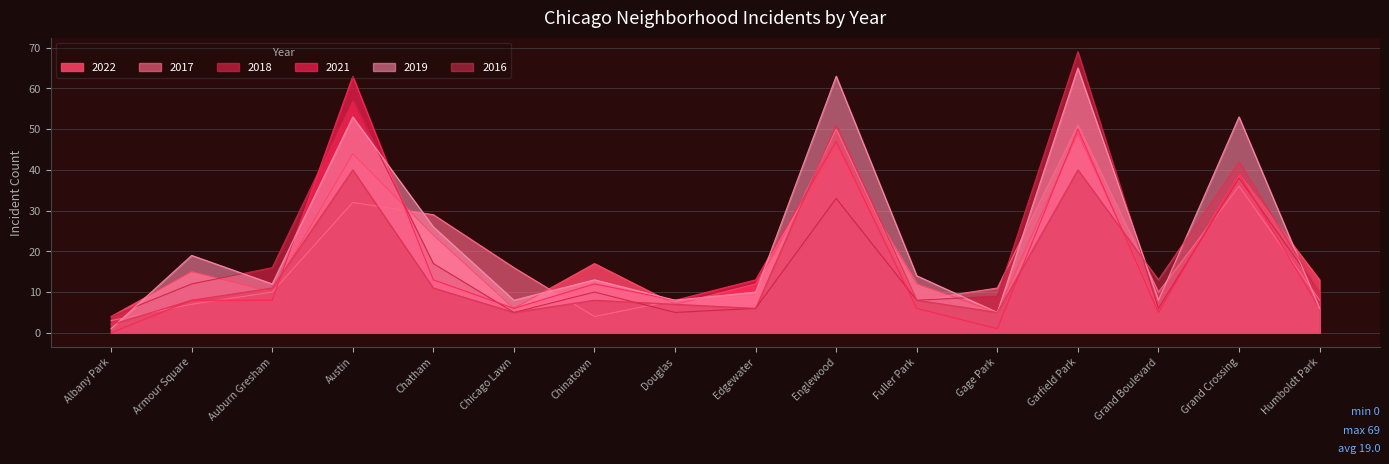

What is the label of the 2nd point from the right?

Grand Crossing